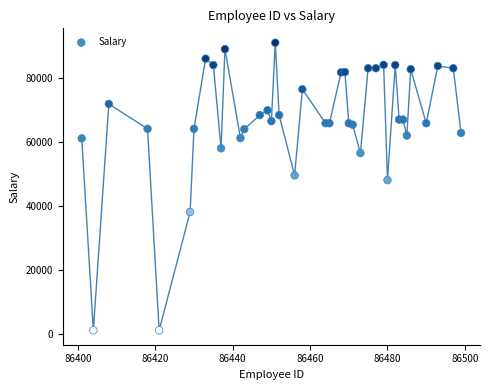

What Y value in the scatter plot is closest to 46100?

48100